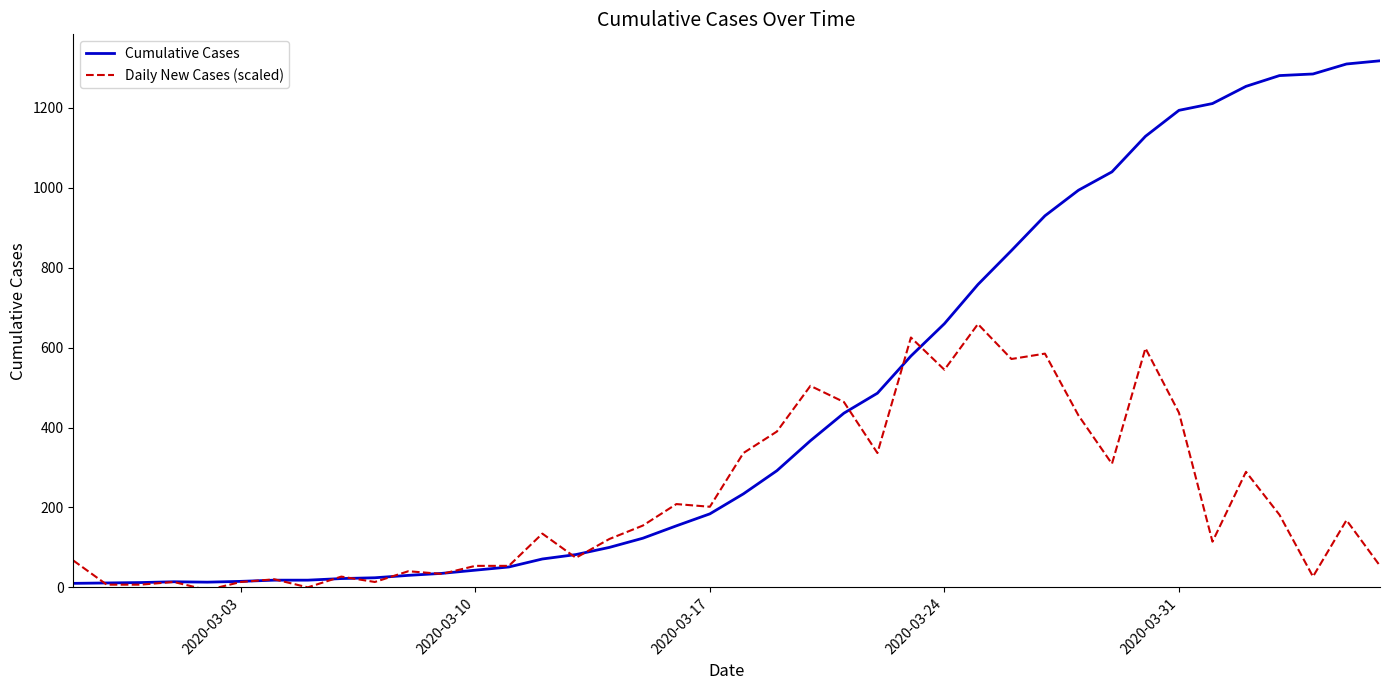

What is the highest value of the Daily New Cases (scaled) series?

659.0